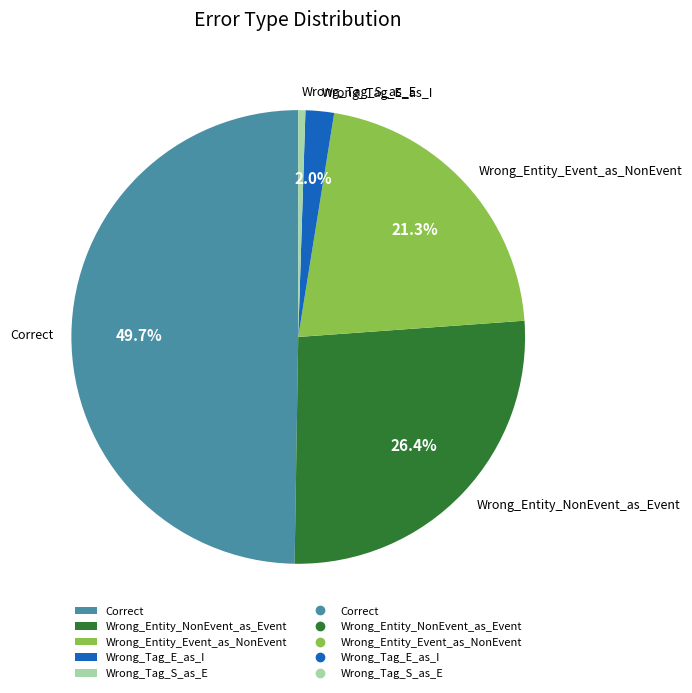

Which has a higher value, Wrong_Entity_Event_as_NonEvent or Correct?

Correct